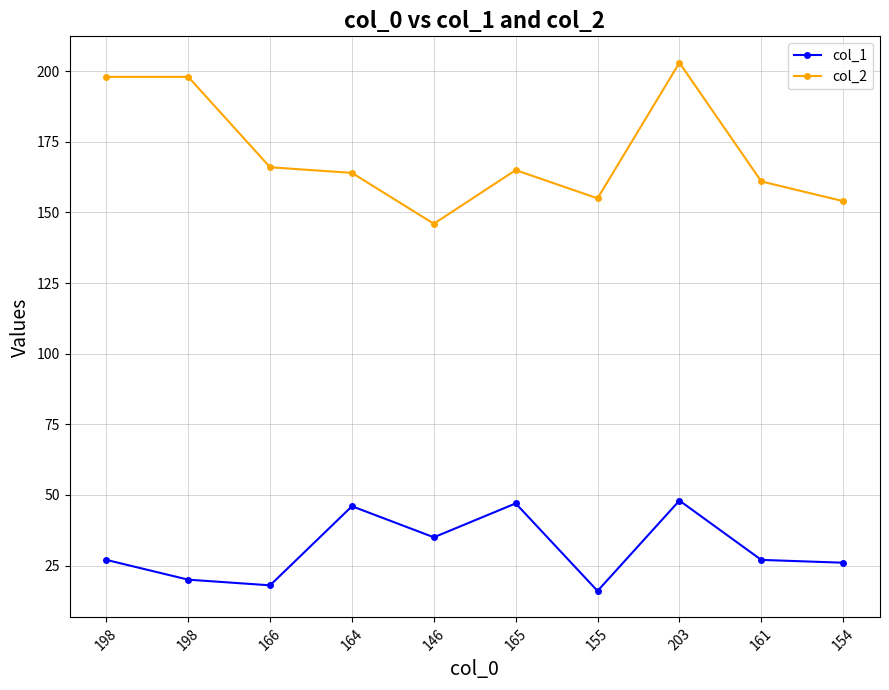

What are all the series names shown in the legend?

col_1, col_2